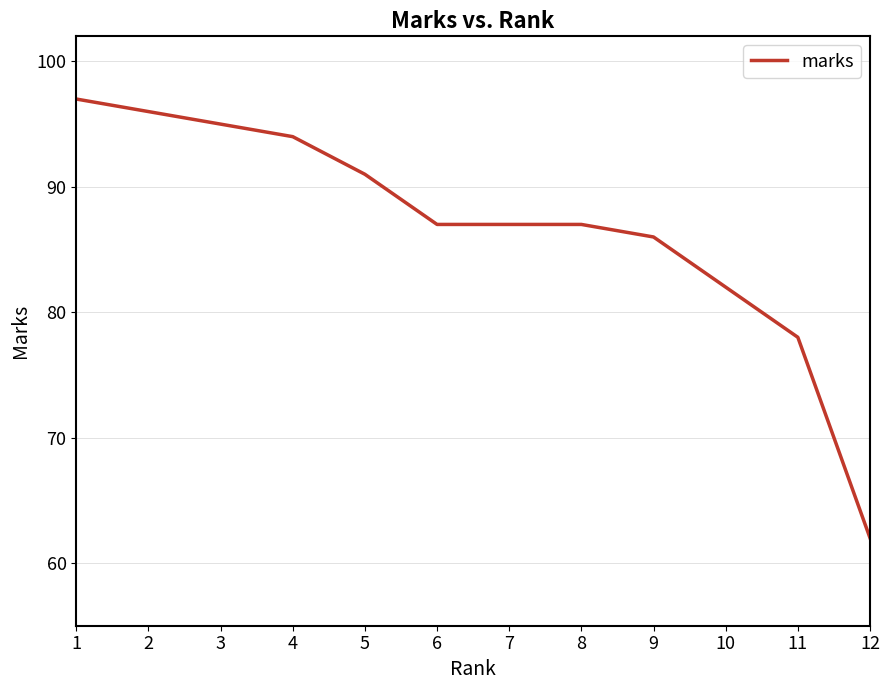

True or false: the data shows 82 at 10.

True